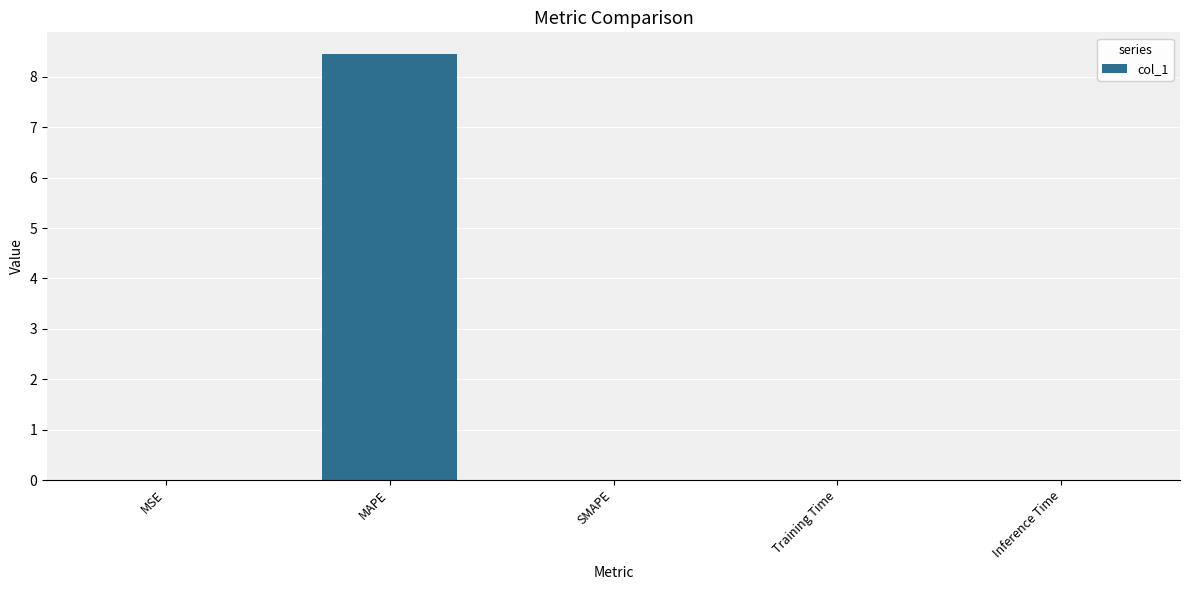

What is the maximum value shown in the chart?

8.5